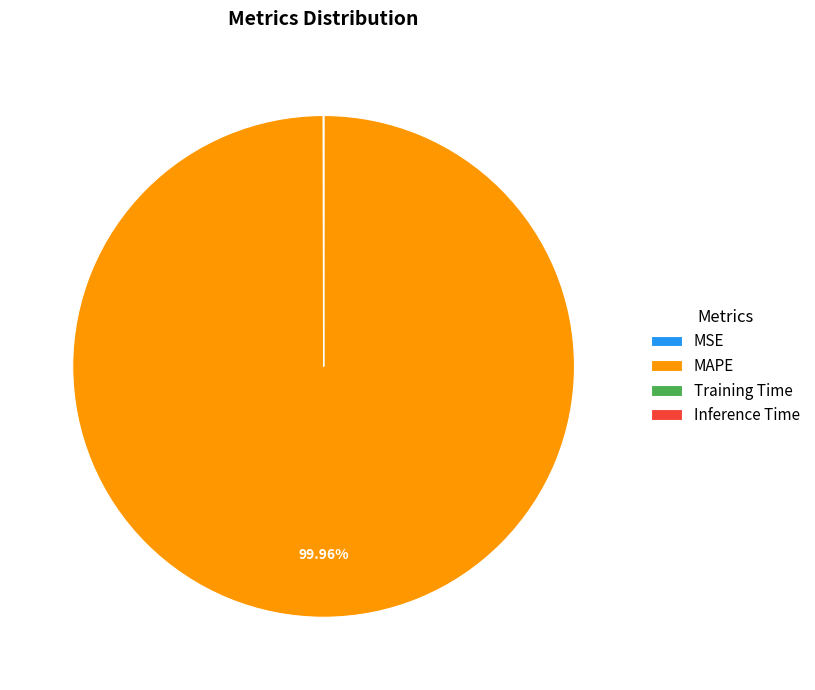

What is the largest slice in the pie chart?

MAPE